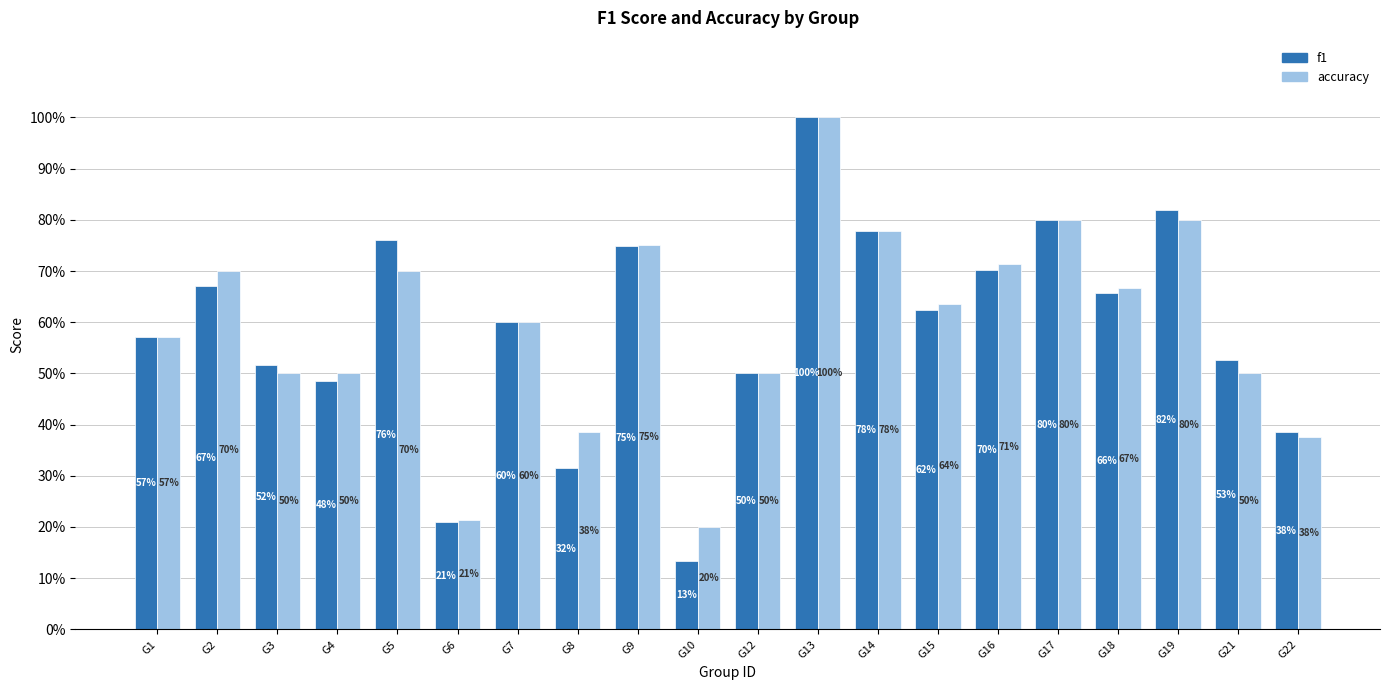

What is the sum of the accuracy values at G2 and G5?

1.4